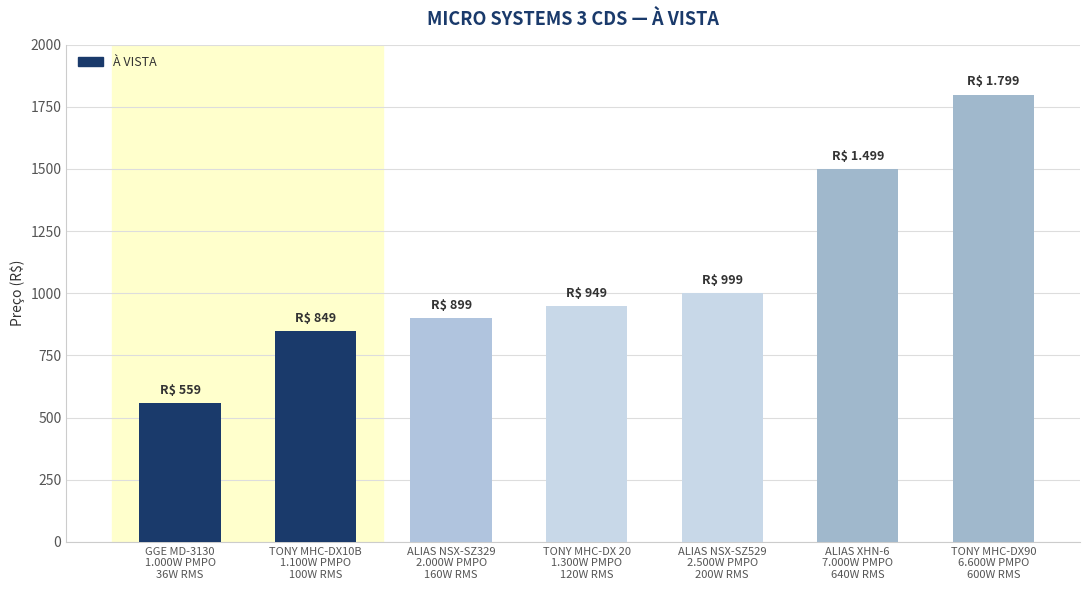

True or false: the data shows 508 at TONY MHC-DX 20
1.300W PMPO
120W RMS.

False